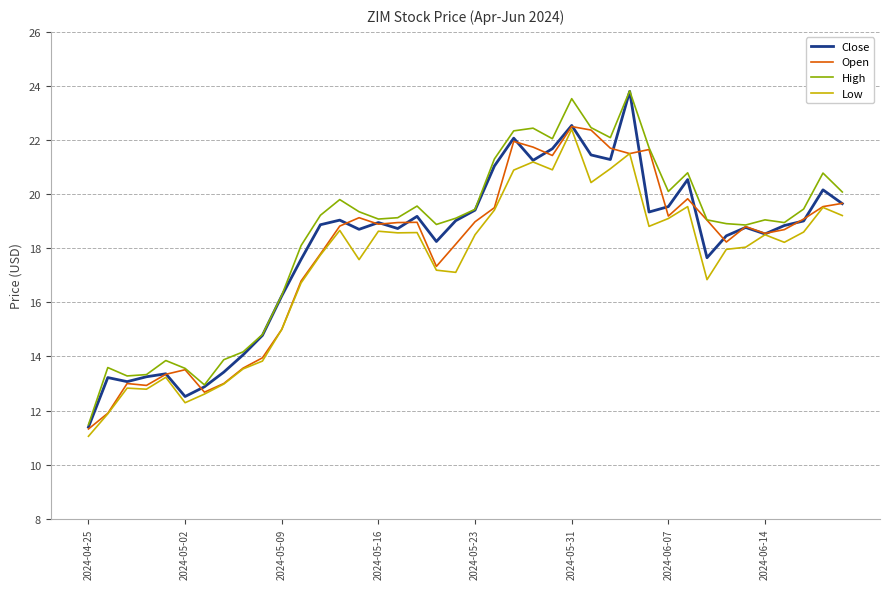

What is the minimum value shown in the chart?

11.1